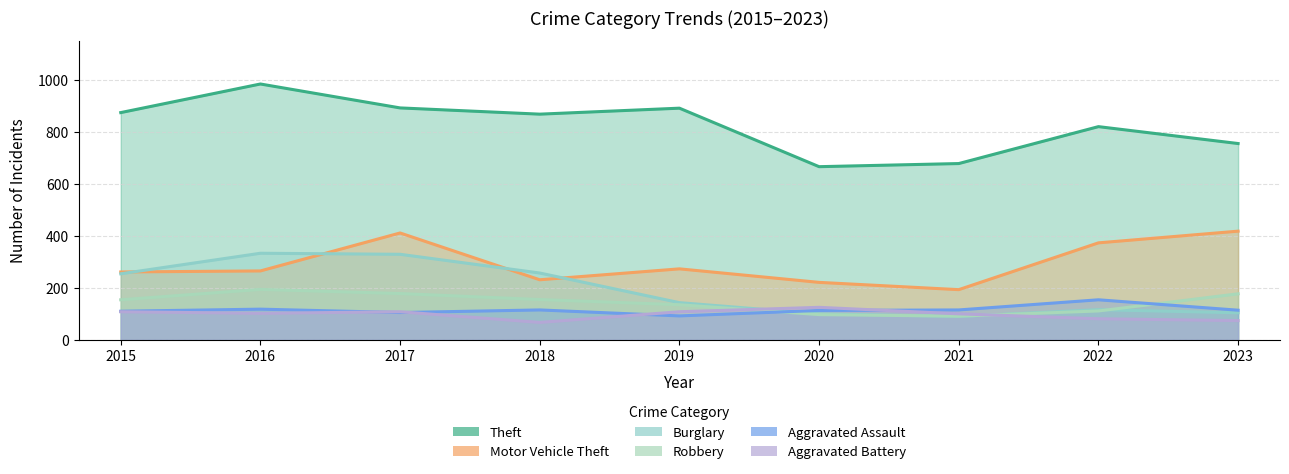

The Theft series shows 1611 at 2016. True or false?

False